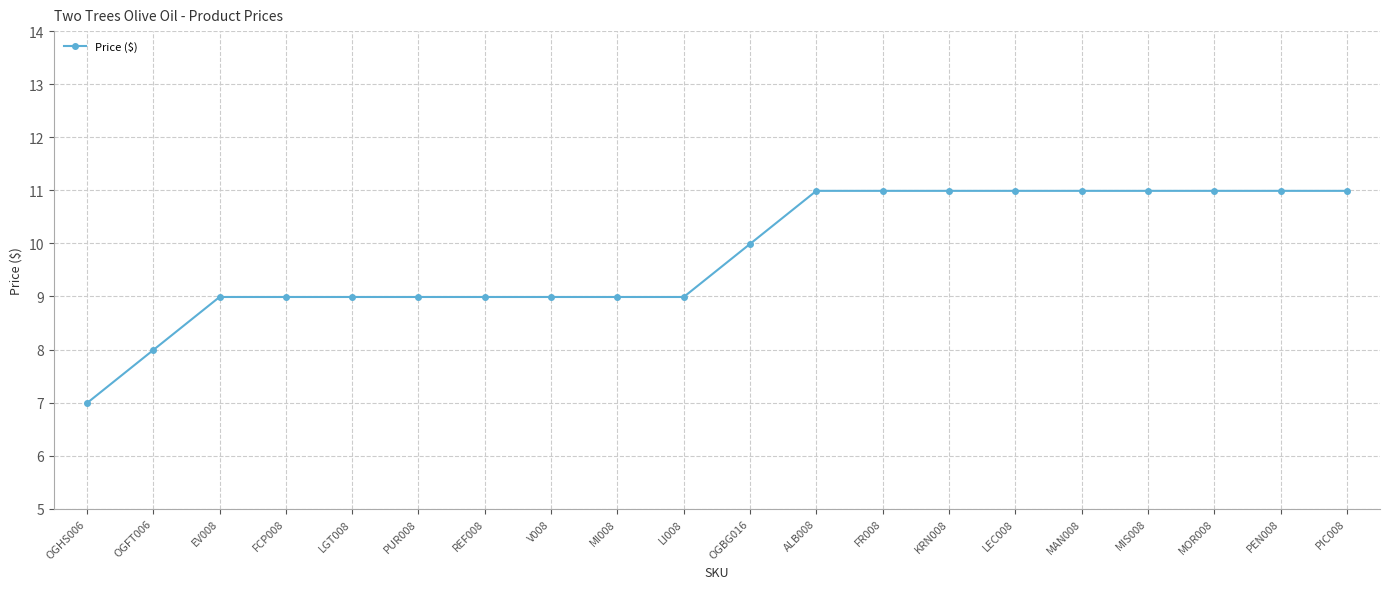

What is the change in value from MI008 to KRN008?

+2.0